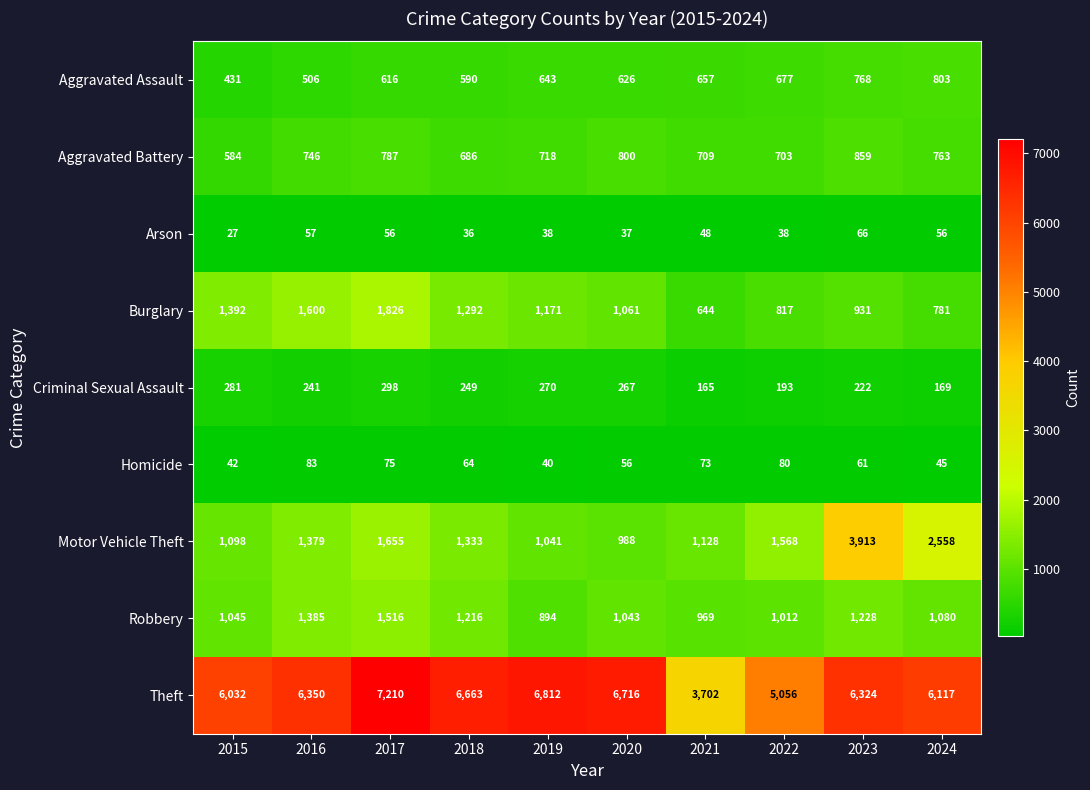

What value does the Theft series have at 2016, to the nearest 100?

6400